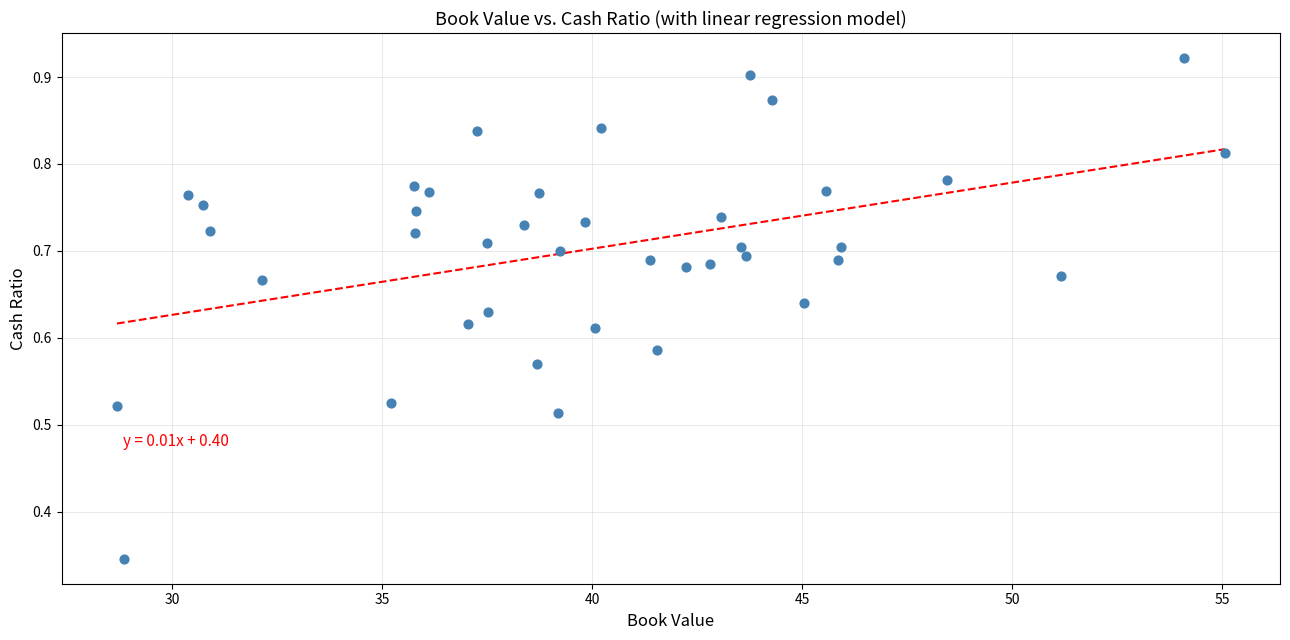

What is the range of X values (max minus min)?

26.4